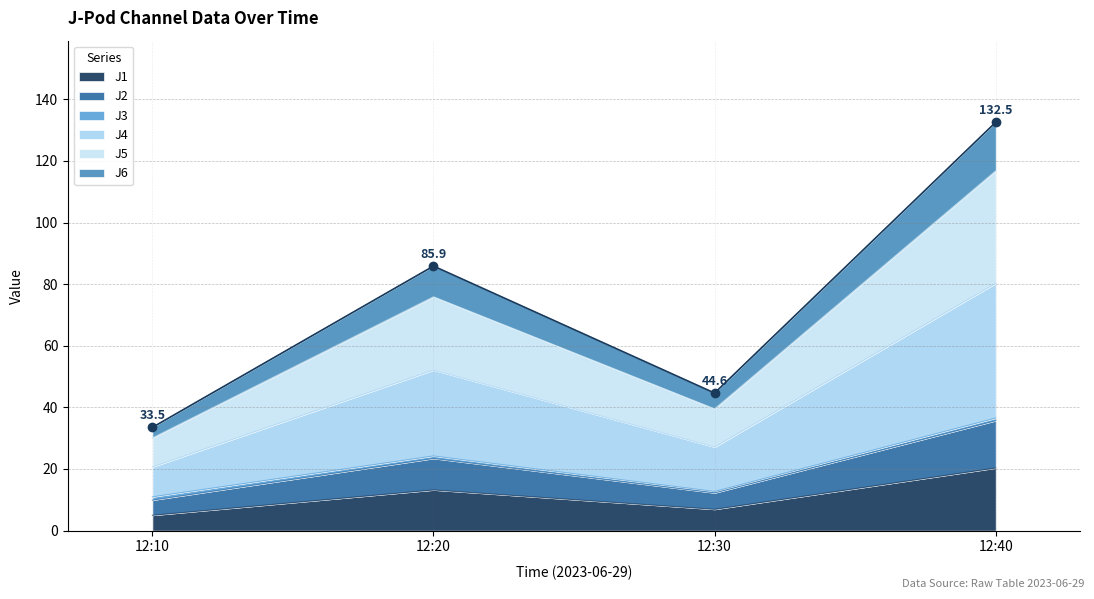

The J2 series shows 15.6 at 12:40. True or false?

False